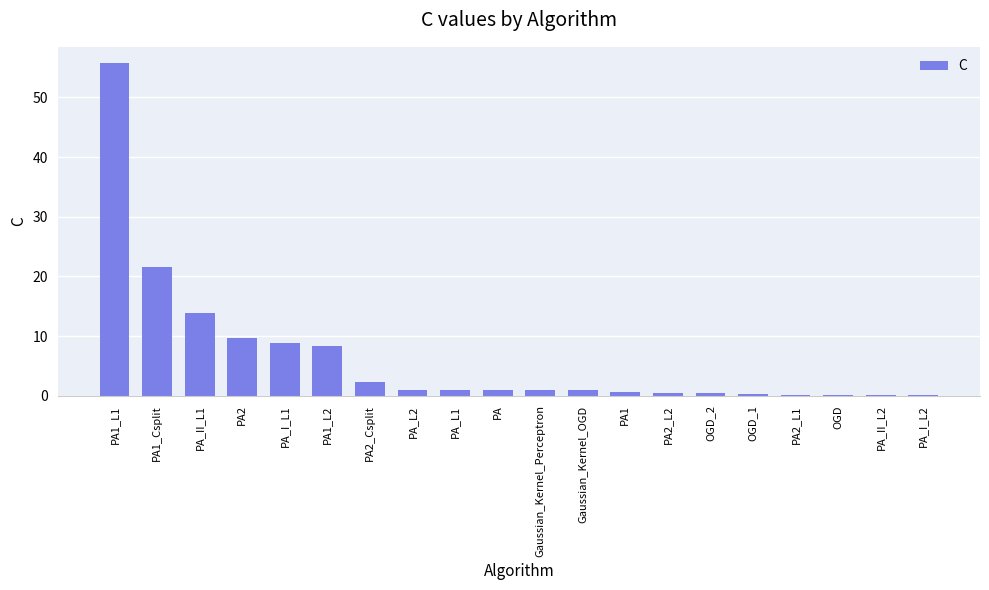

Where is the data nearest to the value 27?

PA1_Csplit